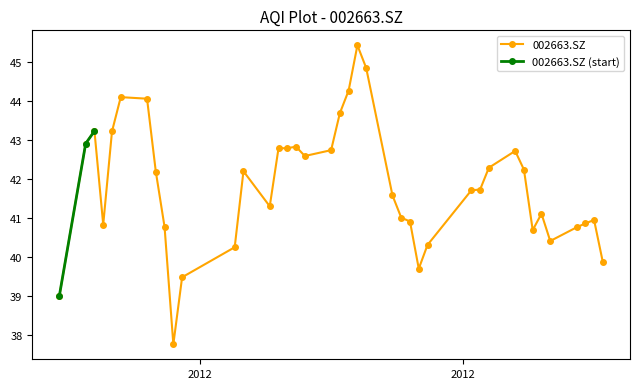

Which has a higher value, 2012-04-23 or 2012-03-19?

2012-03-19